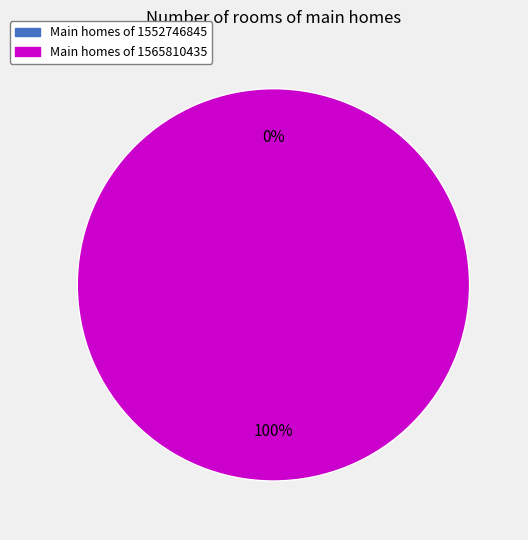

Does 1565810435 account for over 50% of the chart?

Yes